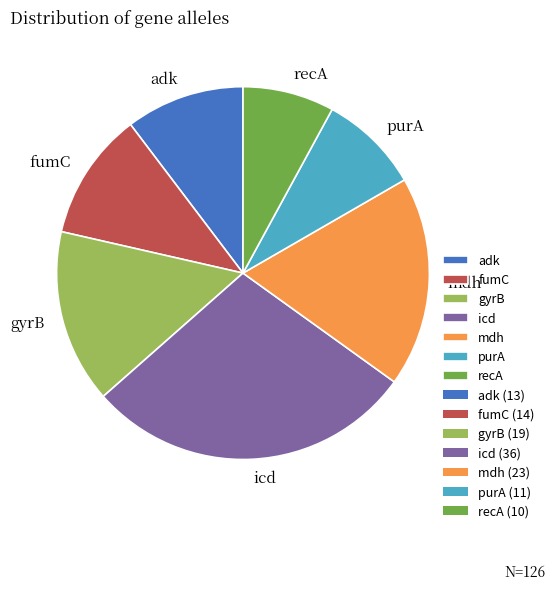

What is the ratio of the value at purA to the value at fumC?

0.8